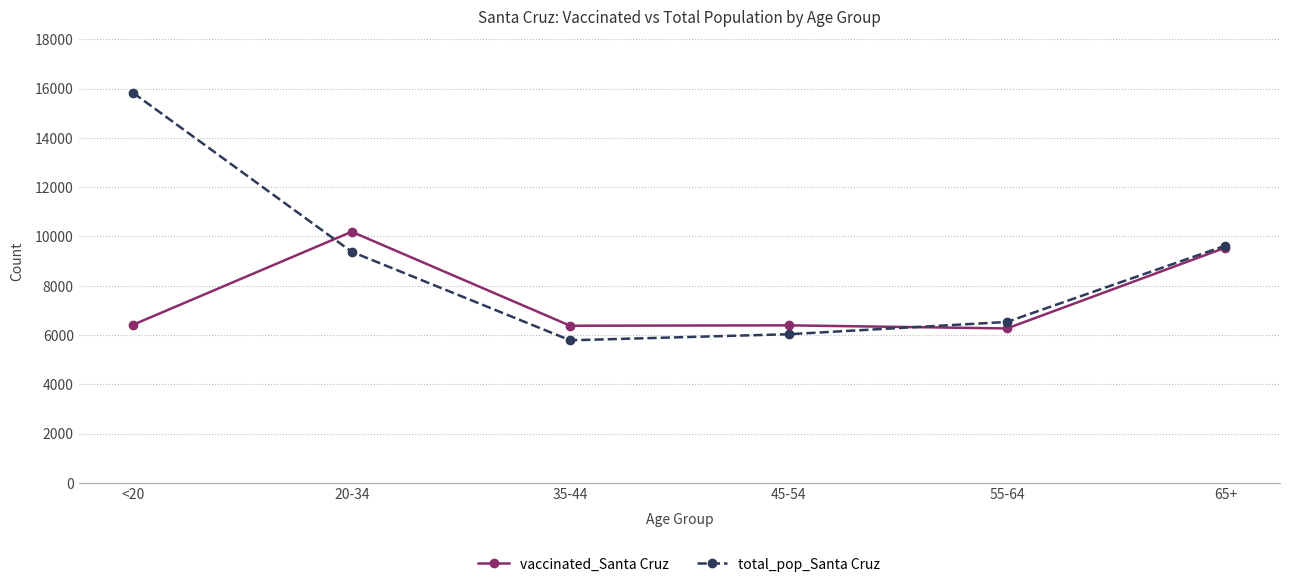

What value does the vaccinated_Santa Cruz series have at 65+?

9544